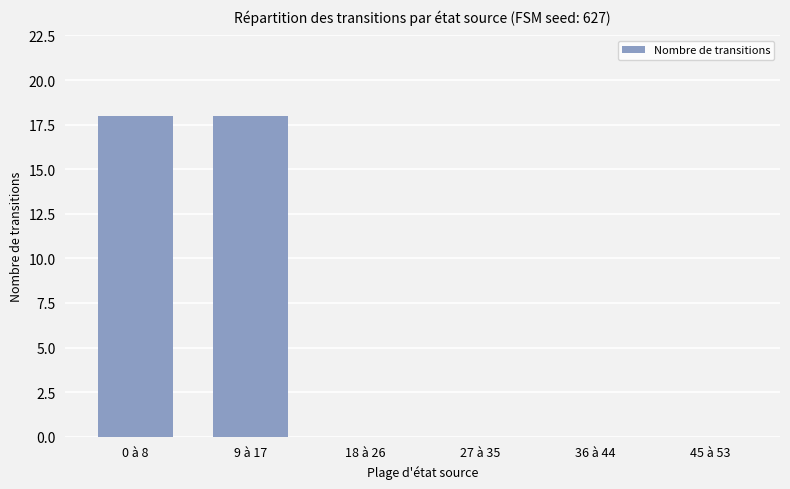

The value at 18 à 26 is 0. True or false?

True